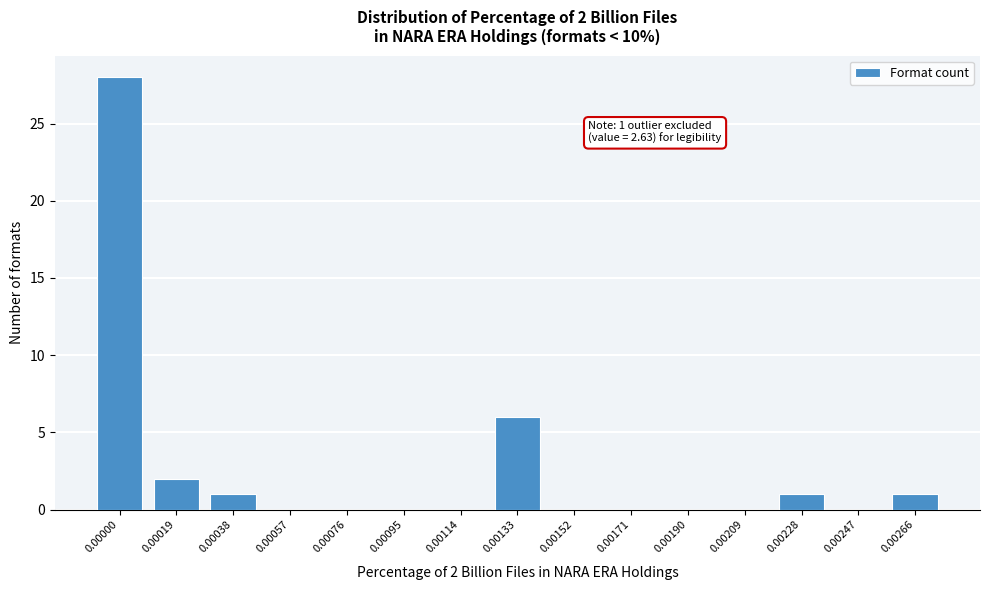

Reading left to right, list all the values displayed in this chart.

0.00000=28	0.00019=2	0.00038=1	0.00057=0	0.00076=0	0.00095=0	0.00114=0	0.00133=6	0.00152=0	0.00171=0	0.00190=0	0.00209=0	0.00228=1	0.00247=0	0.00266=1